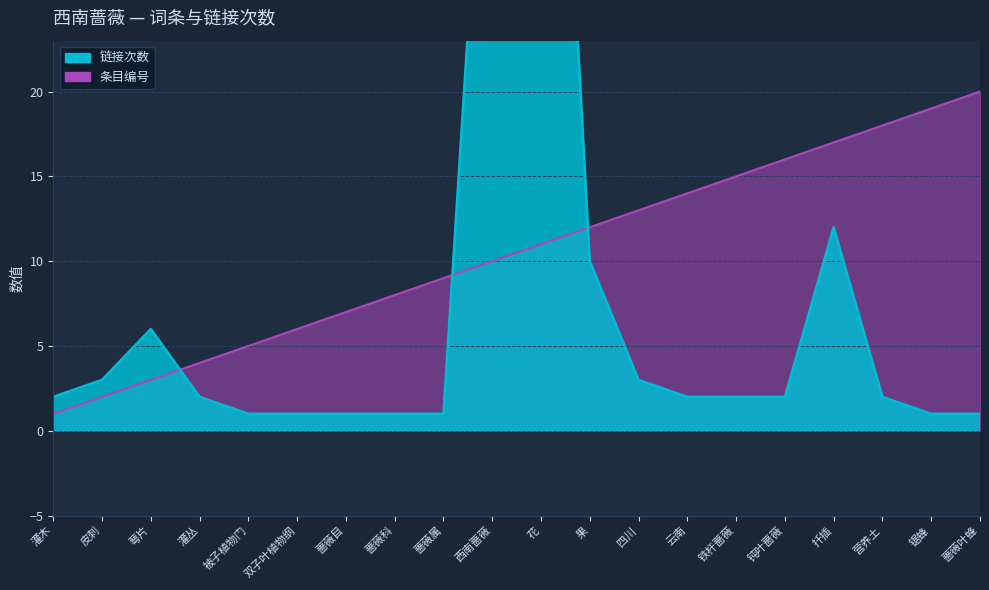

Which has a higher value, 蔷薇叶蜂 or 双子叶植物纲?

蔷薇叶蜂